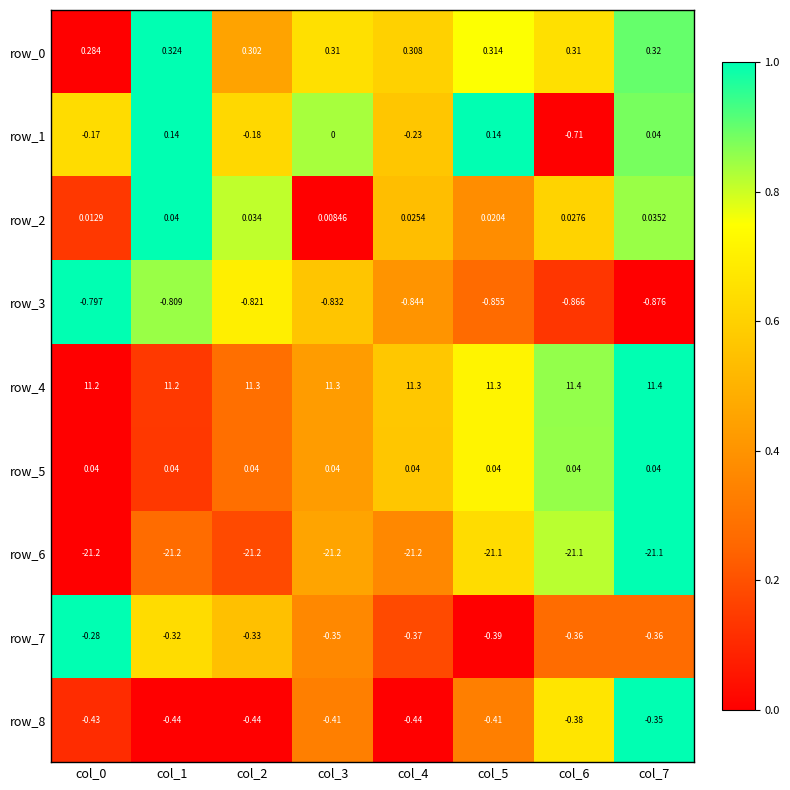

List the labels in order of row_8 value, smallest first.

col_1, col_2, col_4, col_0, col_3, col_5, col_6, col_7